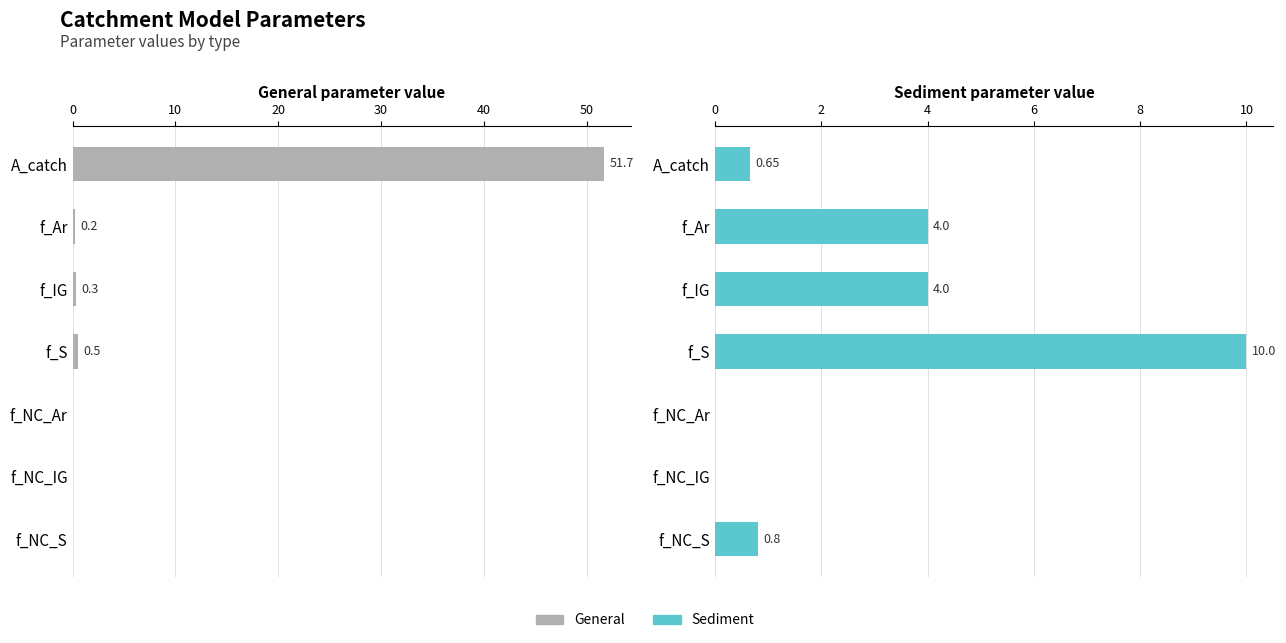

How many series are shown in this chart?

2